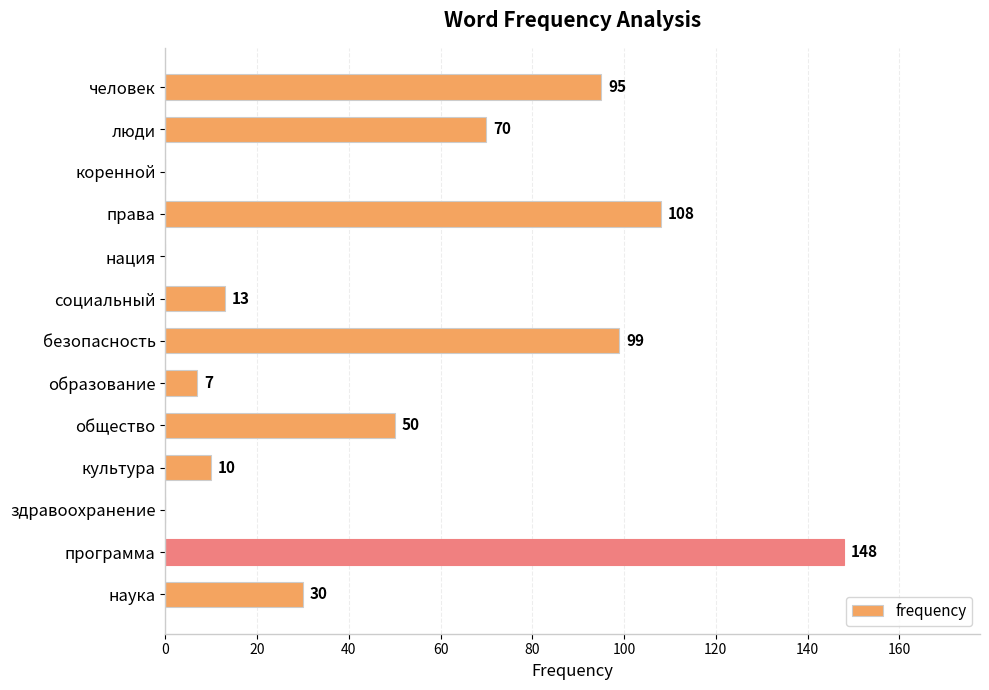

The chart shows a value of -73 at здравоохранение. True or false?

False